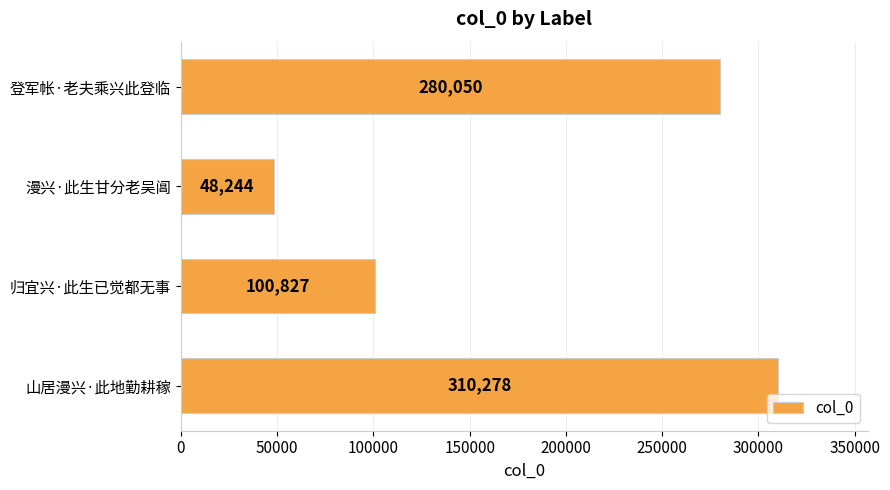

Reading top to bottom, extract all data points from this chart.

登军帐·老夫乘兴此登临=280050	漫兴·此生甘分老吴阊=48244	归宜兴·此生已觉都无事=100827	山居漫兴·此地勤耕稼=310278